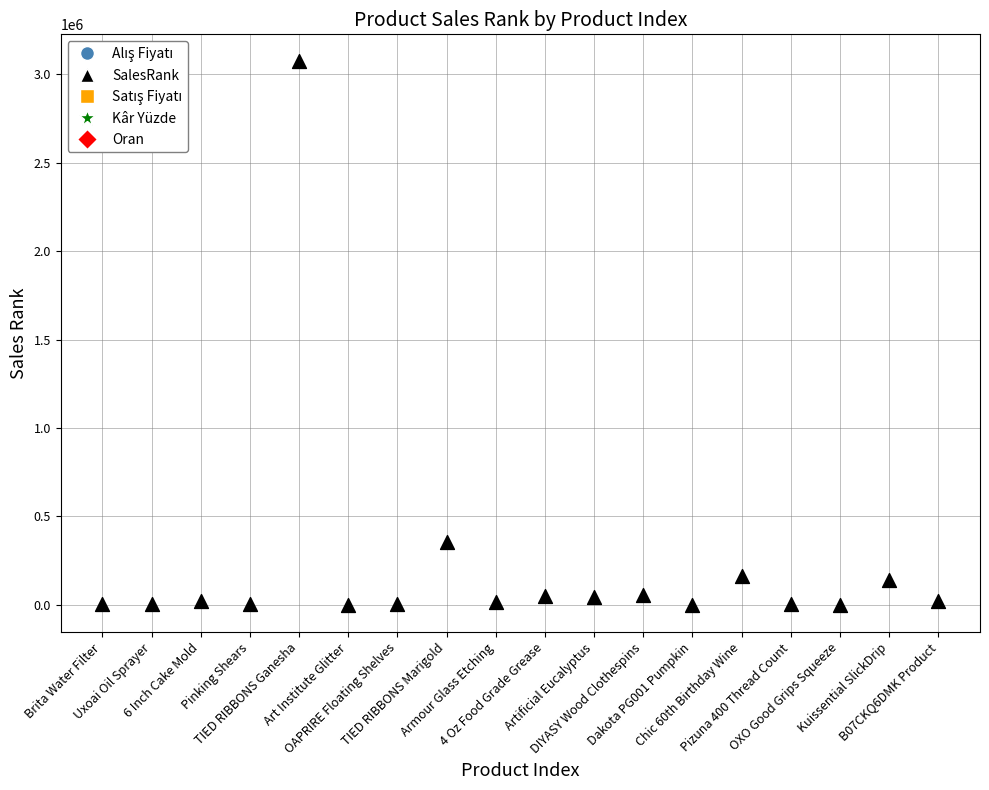

What Y value in the scatter plot is closest to 1535913?

356354